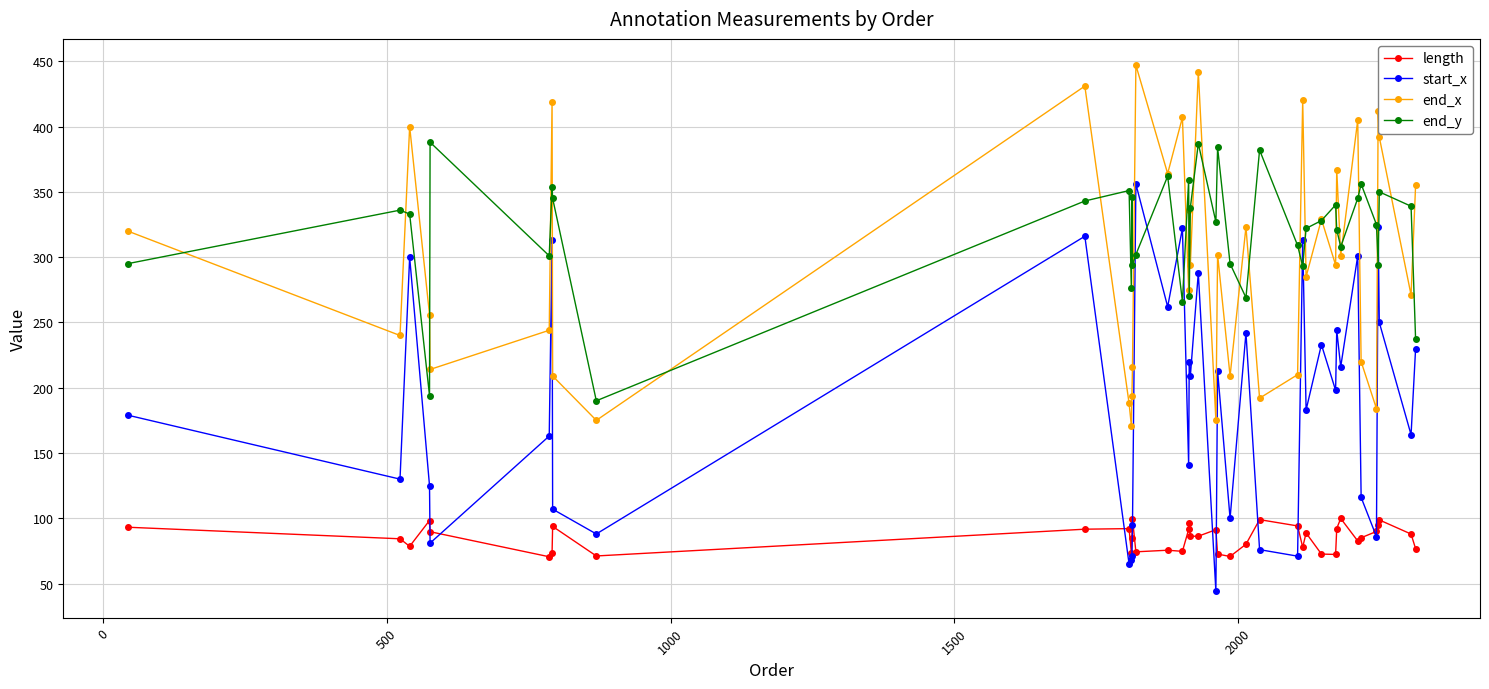

Which series has the widest spread of values?

start_x